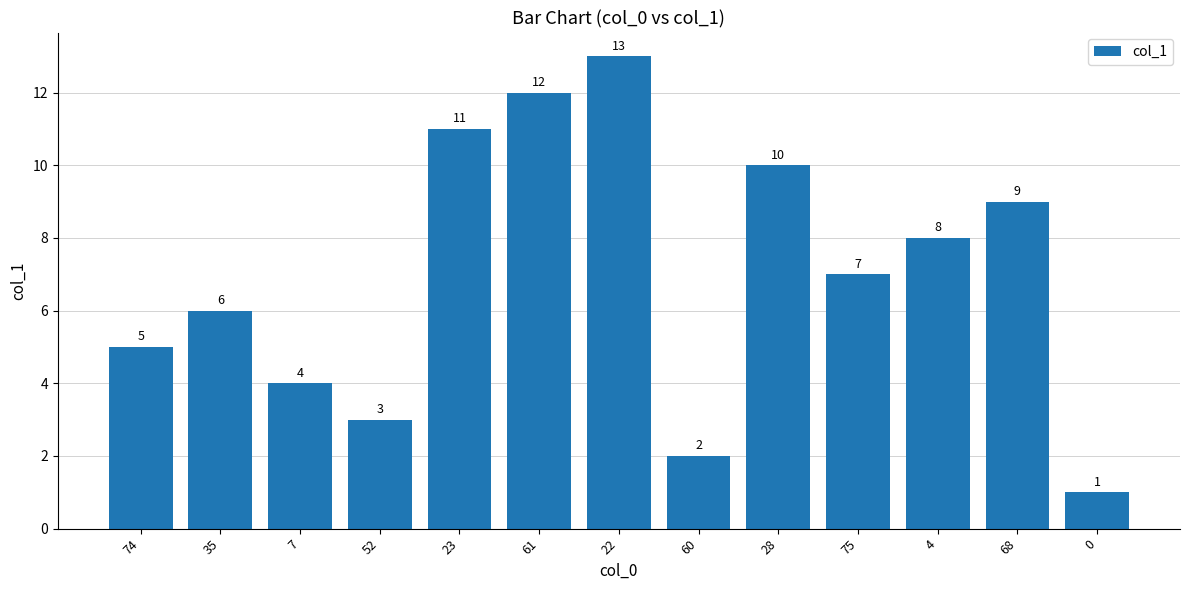

What is the ratio of the value at 23 to the value at 60?

5.5